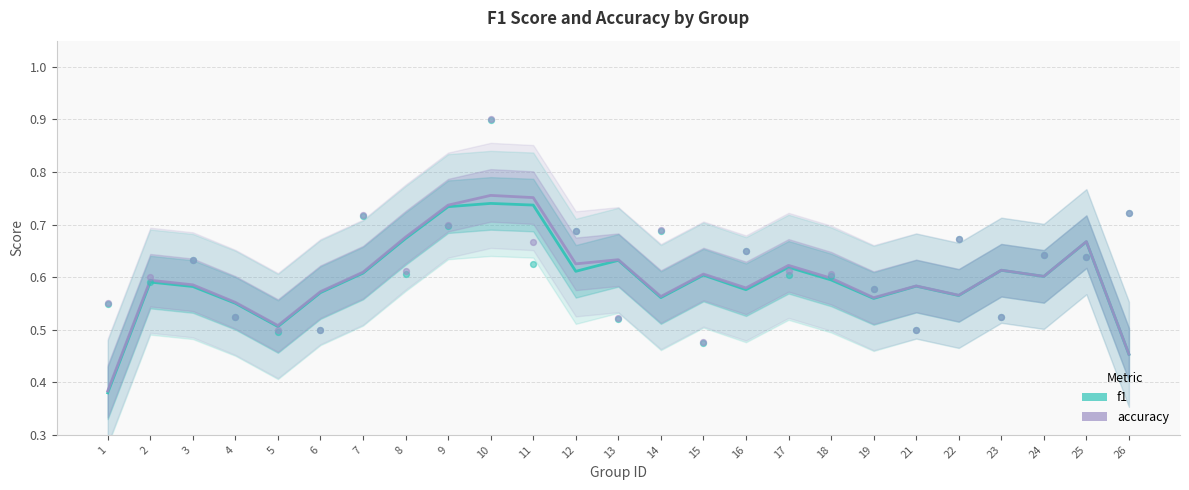

What are all the series names shown in the legend?

f1, accuracy